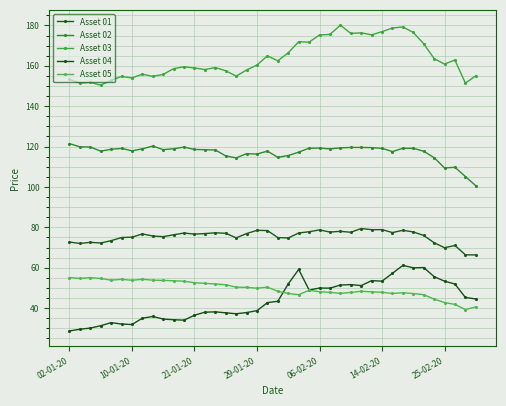

In Asset 04, how many points are higher than both neighbors (excluding endpoints)?

9